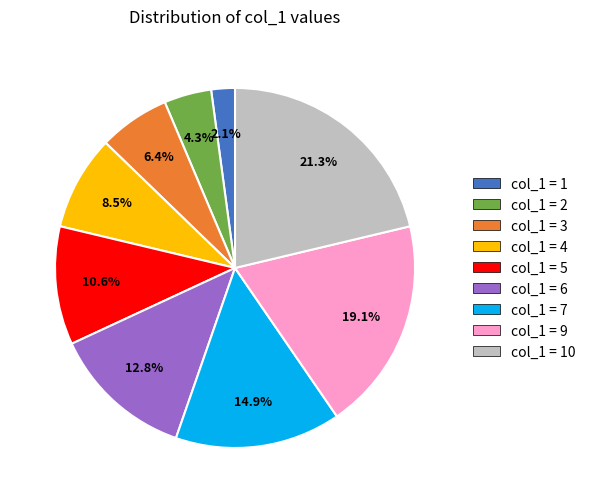

Is col_1 = 10 the majority of the pie?

No